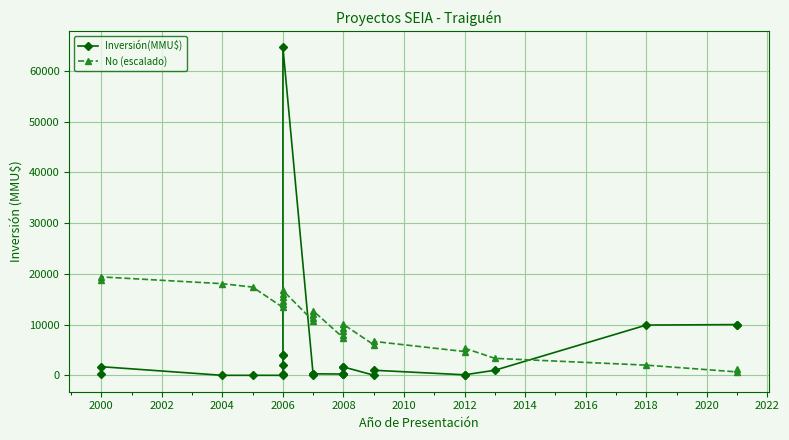

How many lines are shown in the chart?

2